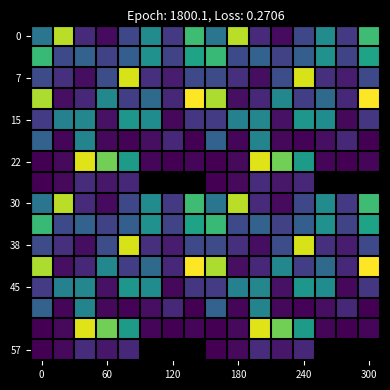

Which category has the highest value across all series?

7